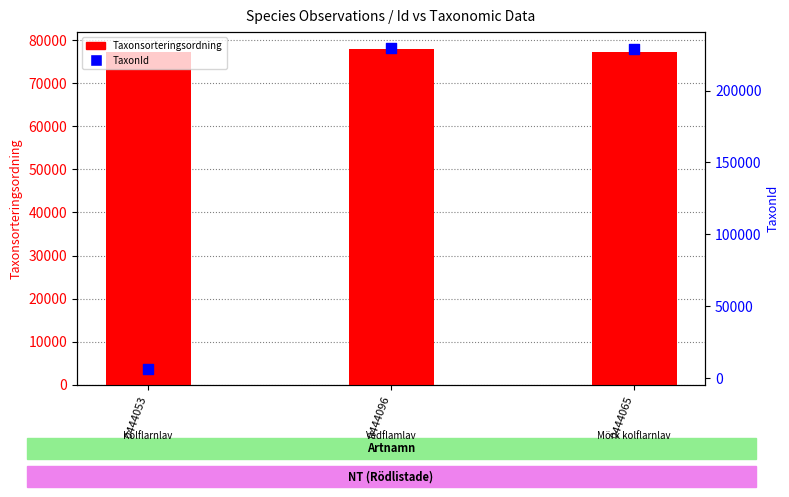

Which series contains the highest Y value?

TaxonId